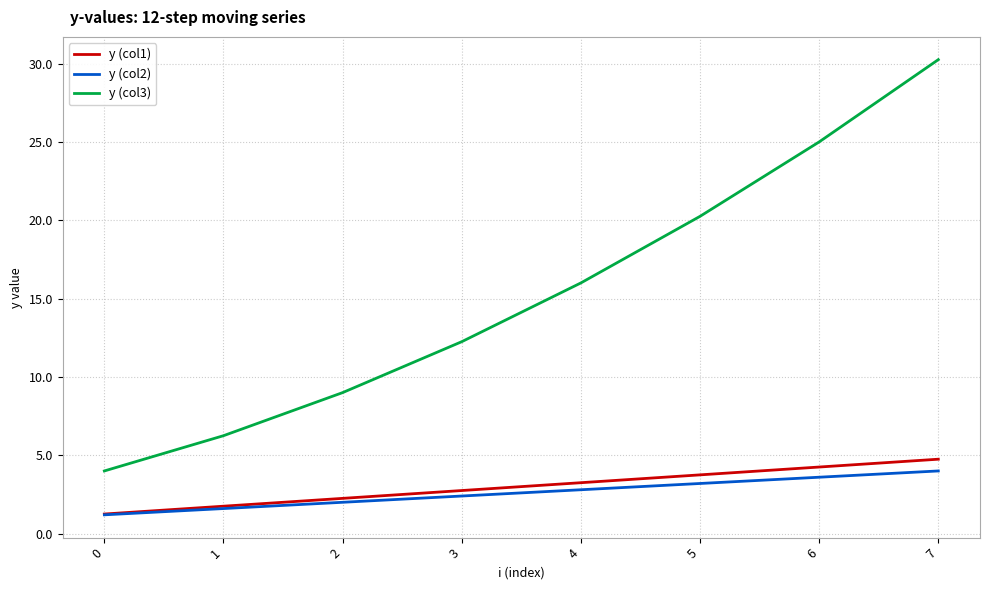

How many values in the y (col1) series are below 3?

4